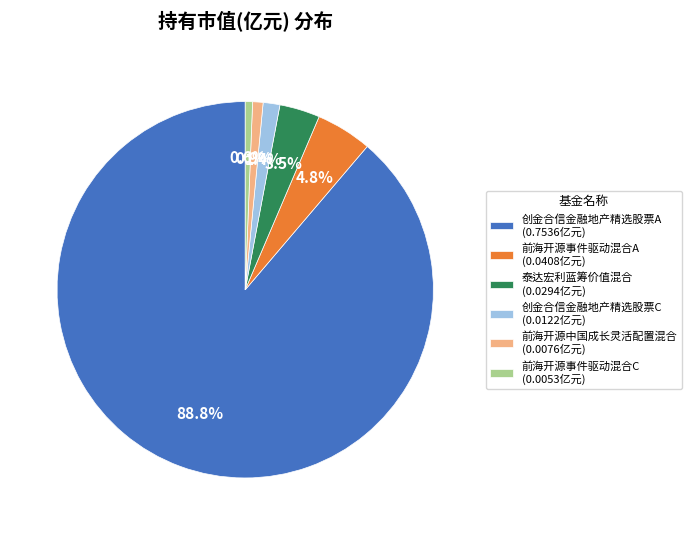

Between 前海开源事件驱动混合A (0.0408亿元) and 前海开源事件驱动混合C (0.0053亿元), which is larger?

前海开源事件驱动混合A (0.0408亿元)